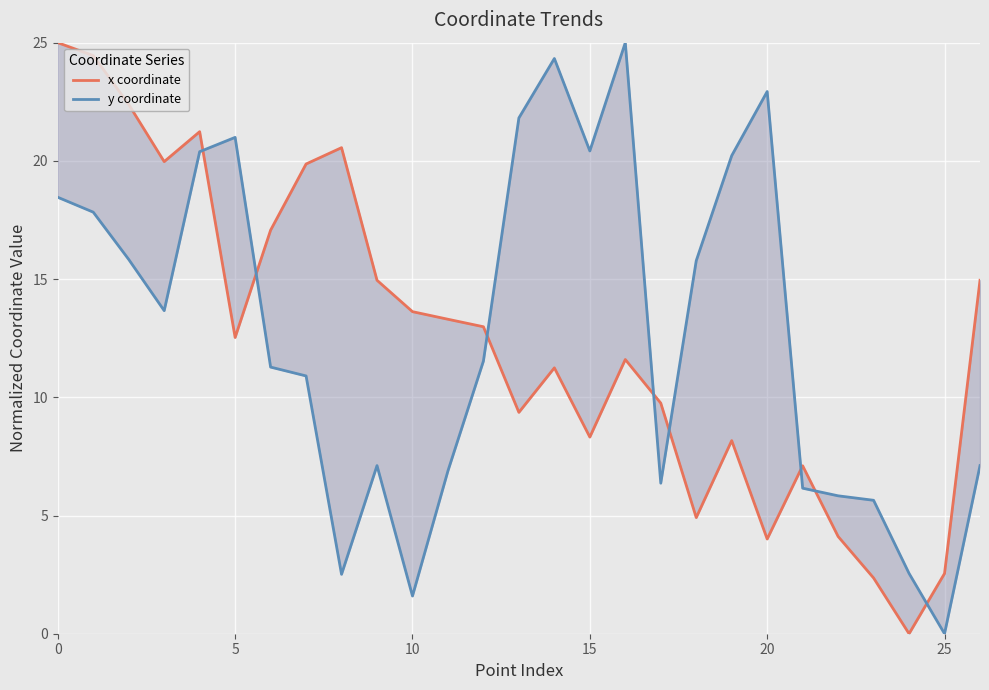

What is the average value of the y coordinate series?

12.7